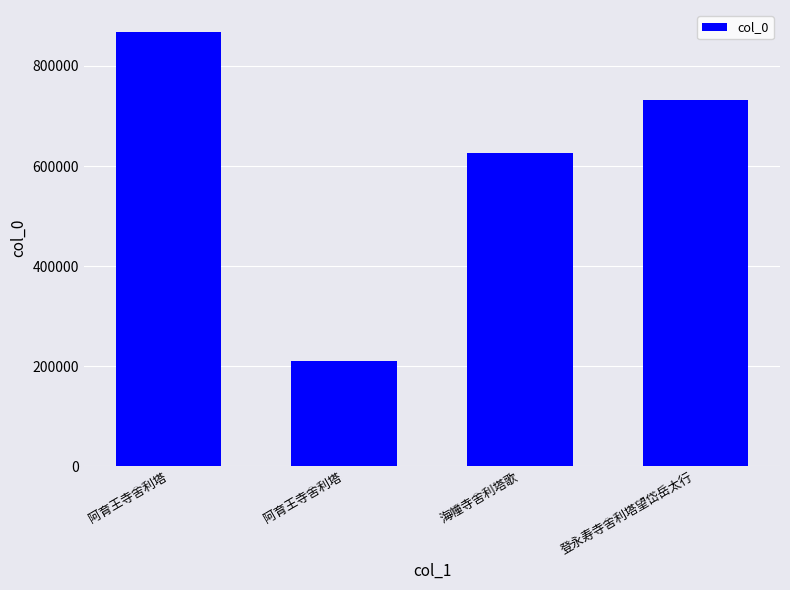

How many bars are there in total?

4